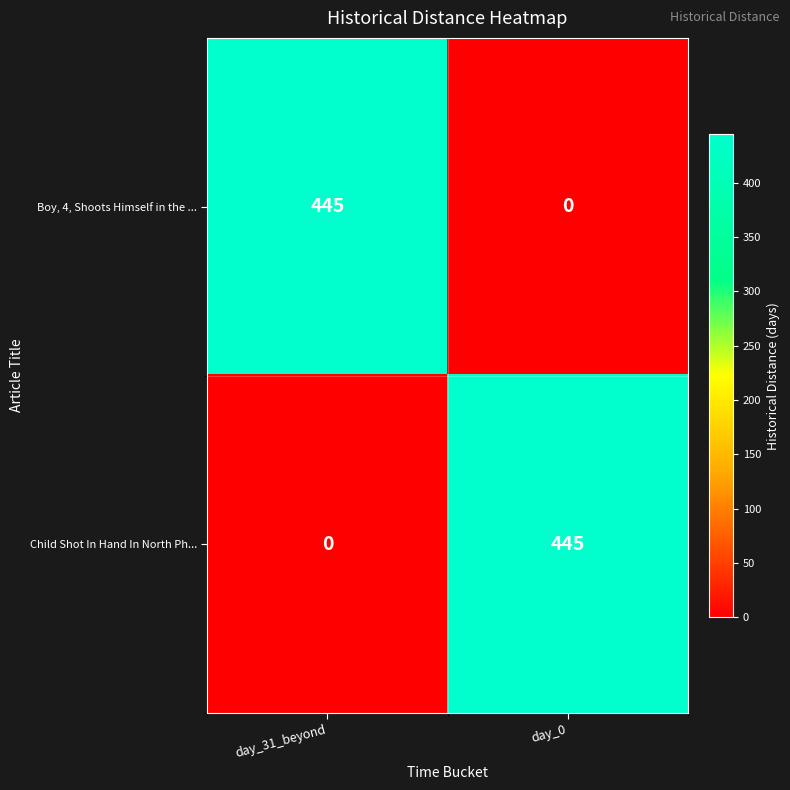

The Boy, 4, Shoots Himself in the ... series shows 445 at day_31_beyond. True or false?

True